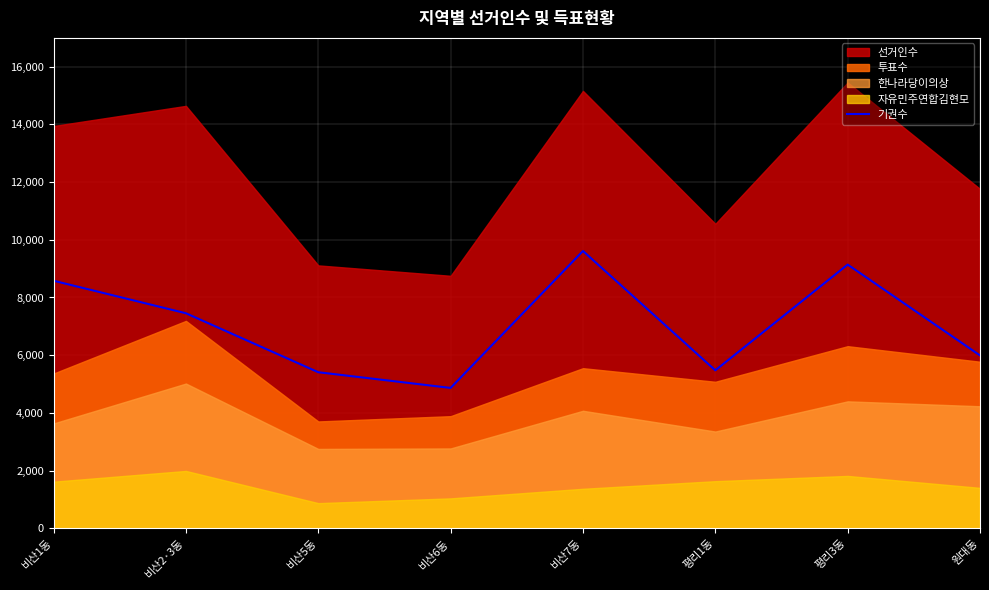

At which label does 기권수 reach its peak?

비산7동